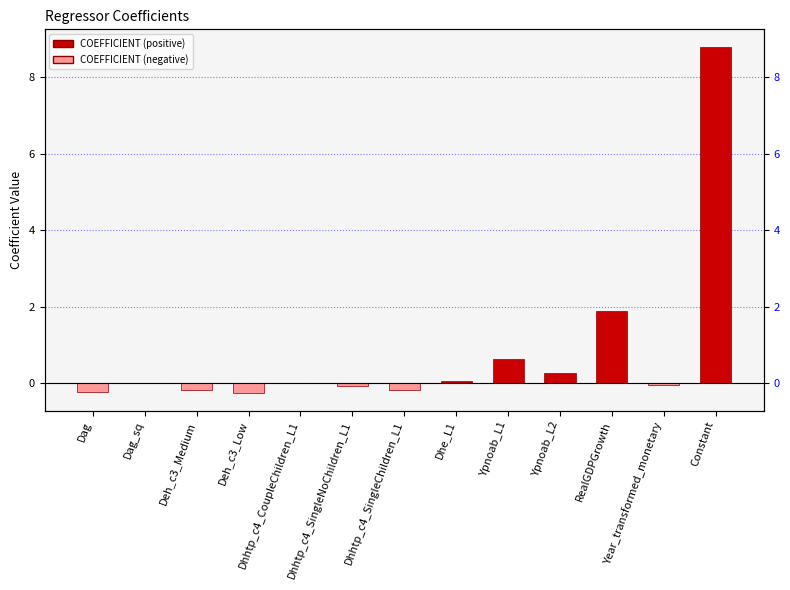

What is the label of the 3rd bar from the right?

RealGDPGrowth